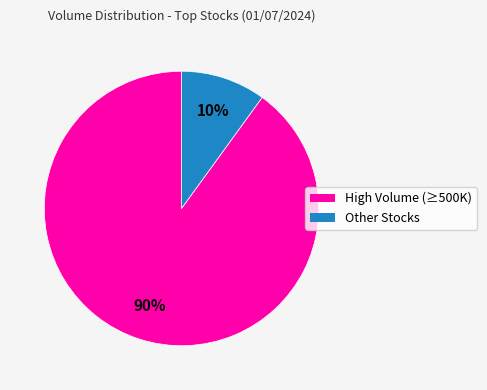

To the nearest percent, what is the combined percentage of Other Stocks and High Volume (≥500K)?

100%